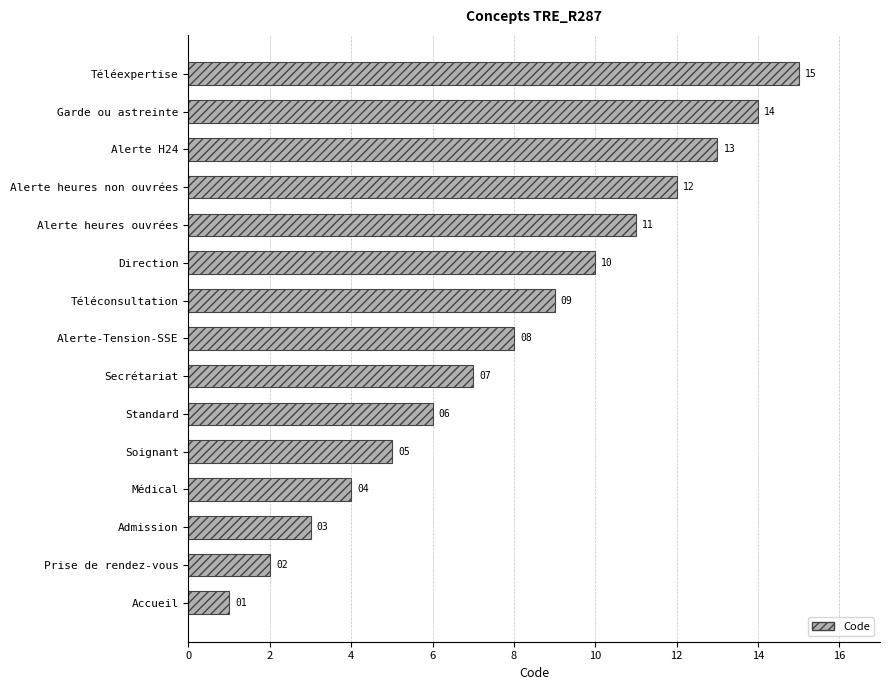

What is the average value?

8